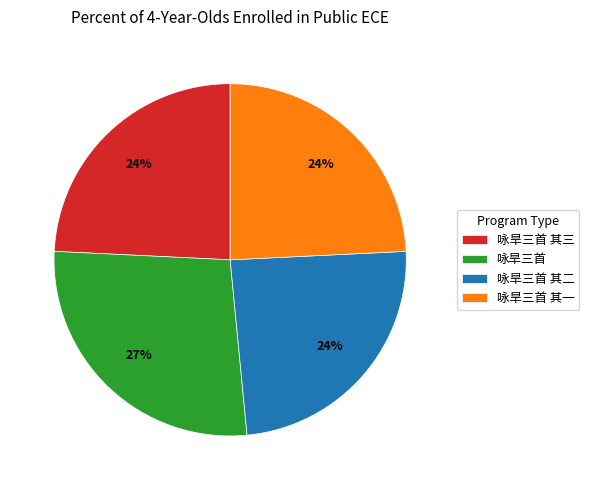

Which slice is the largest?

咏旱三首